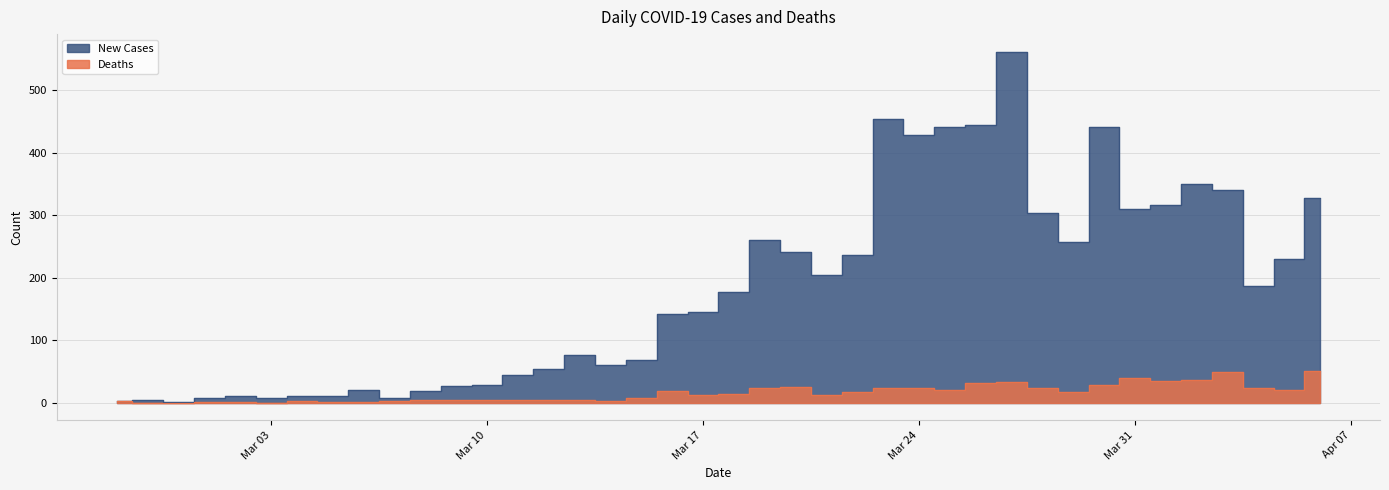

What value does the Deaths series have at 2020-03-20, to the nearest 5?

25